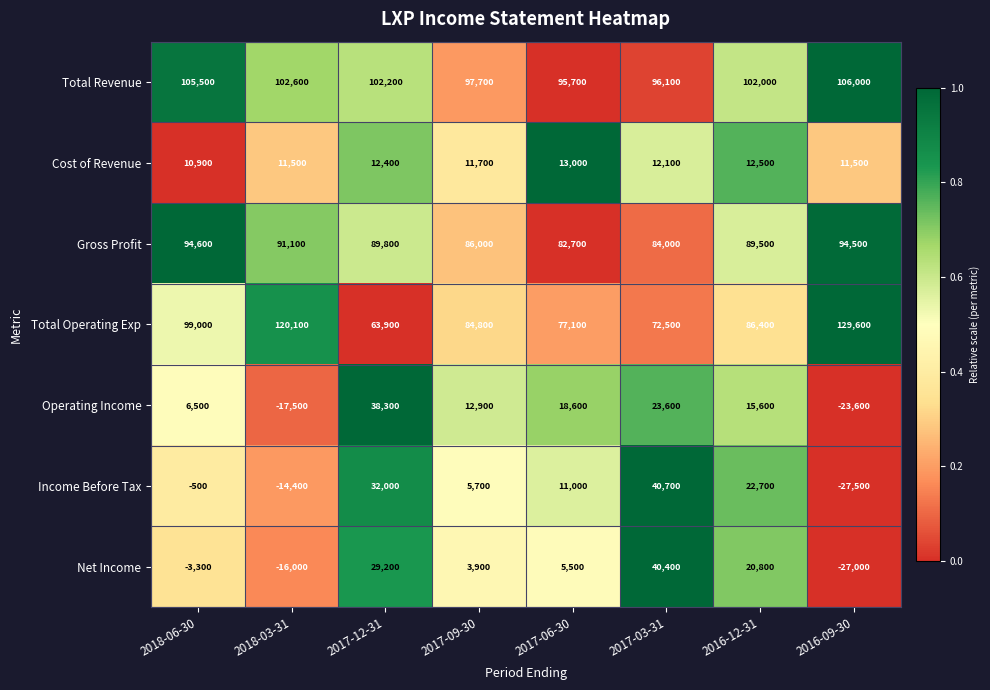

At 2016-09-30, list the series in order from largest to smallest.

Total Operating Exp, Total Revenue, Gross Profit, Cost of Revenue, Operating Income, Net Income, Income Before Tax